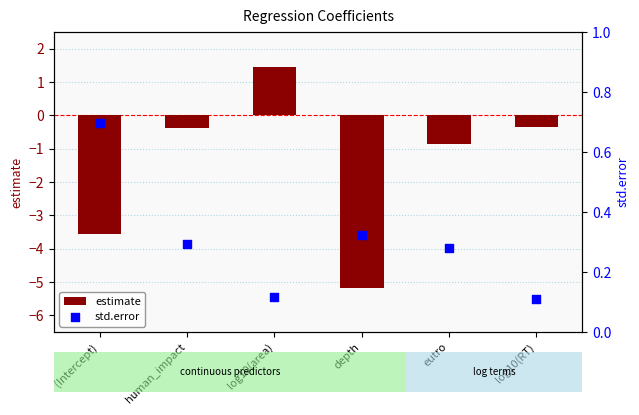

Which series contains the lowest Y value?

estimate